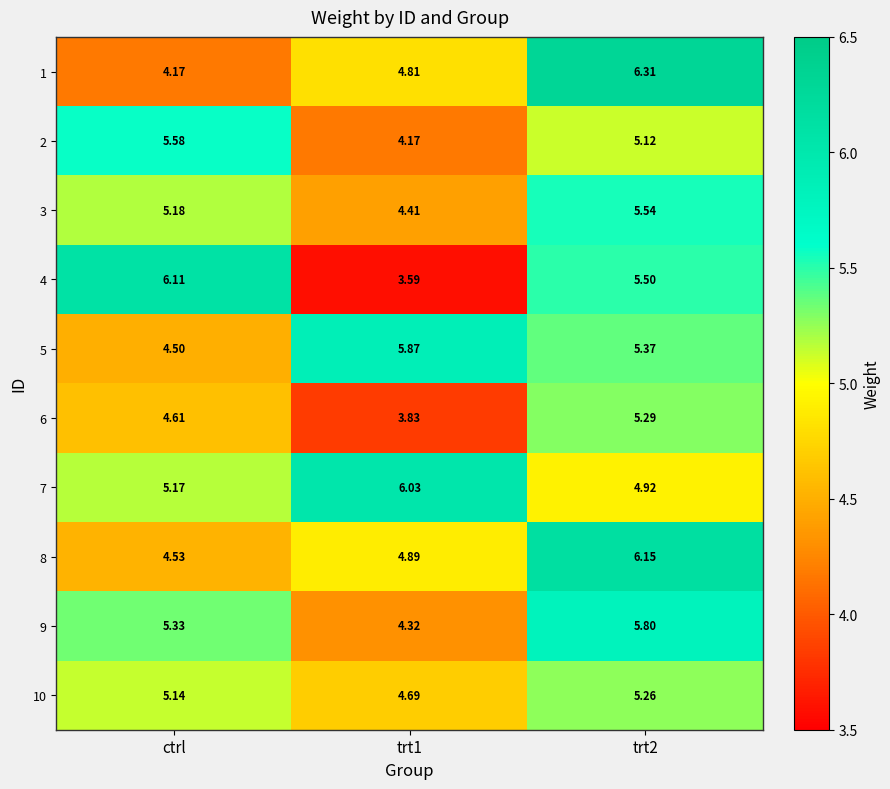

List the series in order of their peak value, lowest first.

10, 6, 3, 2, 9, 5, 7, 4, 8, 1